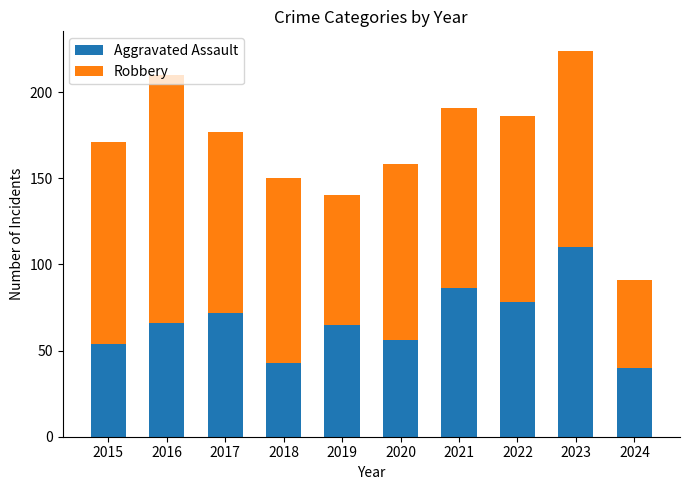

What is the total value across all series at 2021?

191